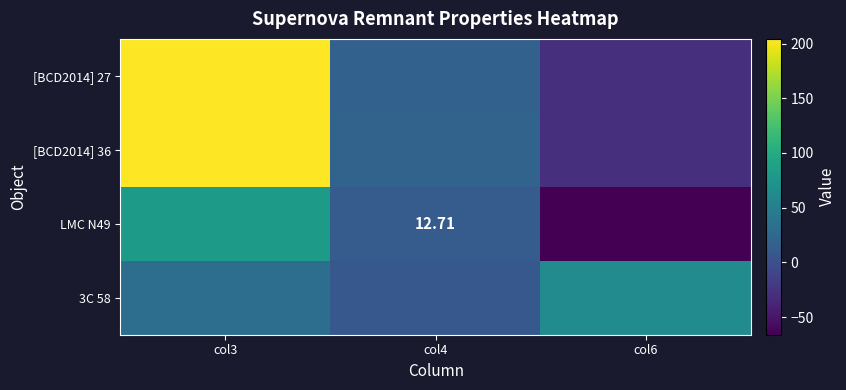

How many values in LMC N49 are below zero?

1